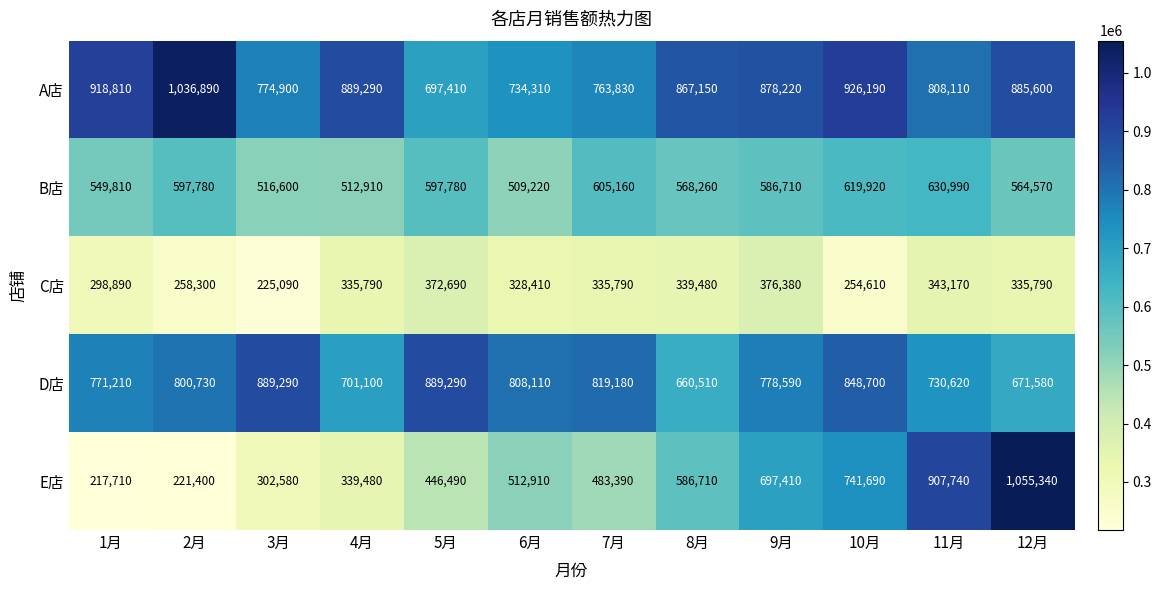

Which series has the widest spread of values?

E店